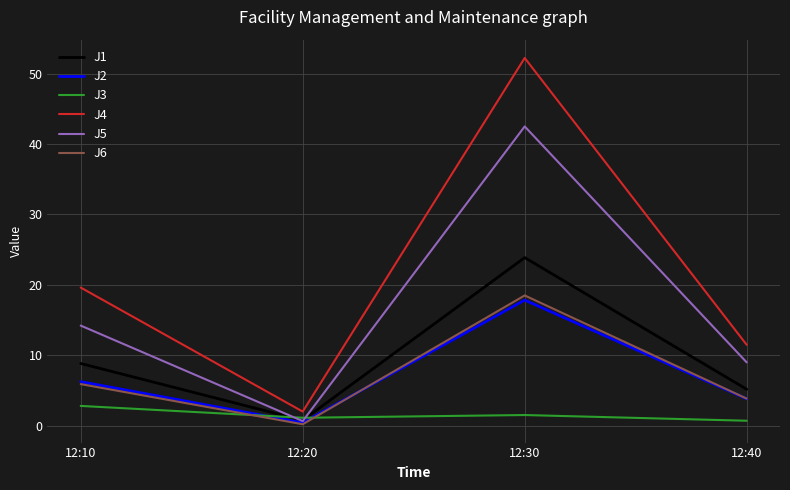

What is the maximum value for J5?

42.5